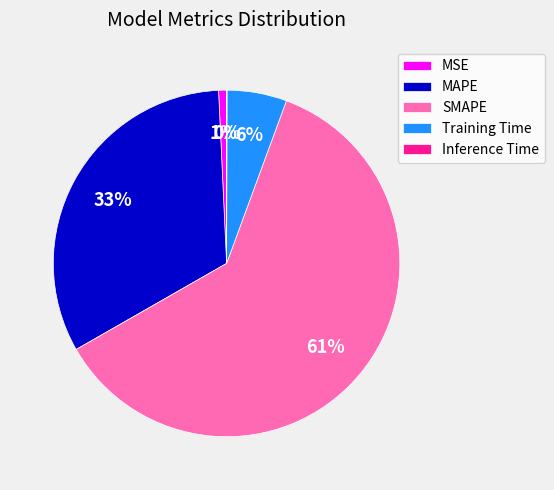

To the nearest percent, what is the difference between the Training Time and MSE slice percentages?

5%